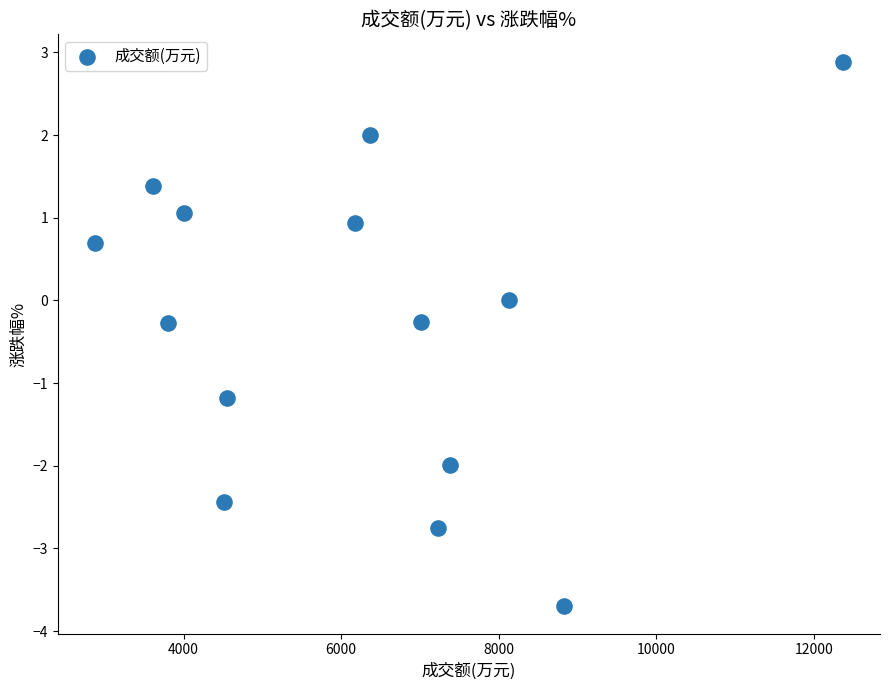

What is the range of X values (max minus min)?

9490.0